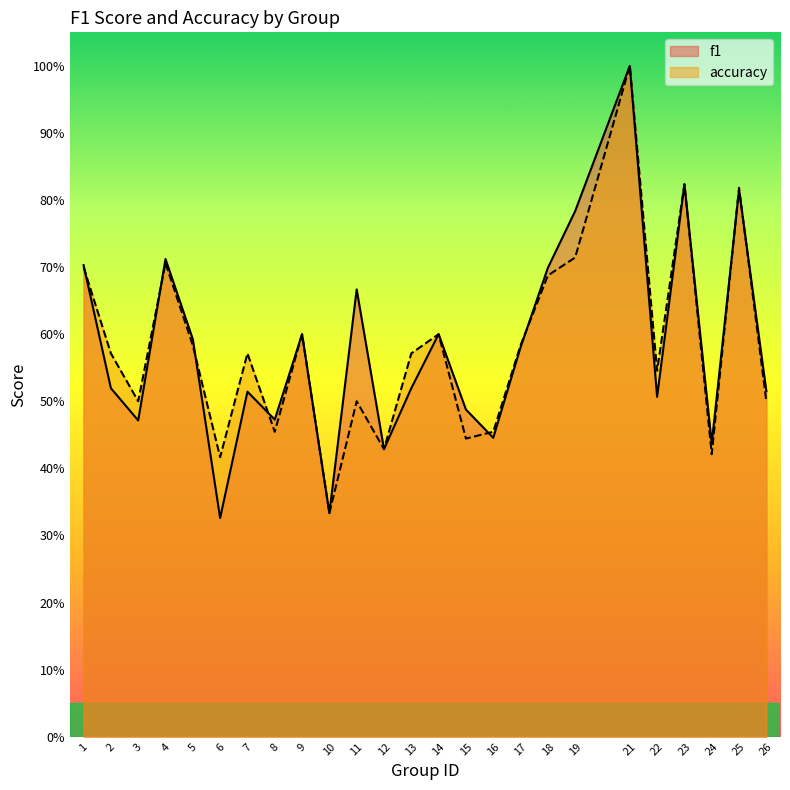

What is the difference between the maximum and minimum values in the accuracy series?

0.7